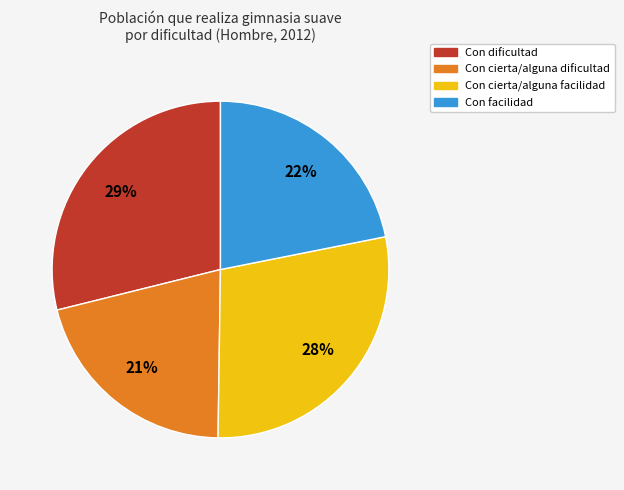

The Con facilidad slice represents 22% of the pie. True or false?

True